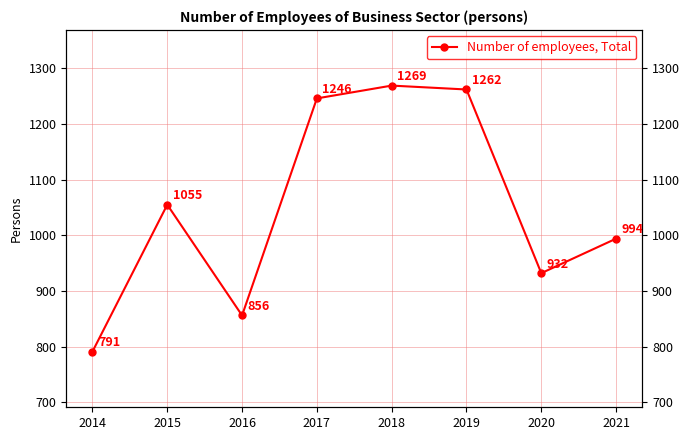

What is the difference between the second highest and second lowest values?

406